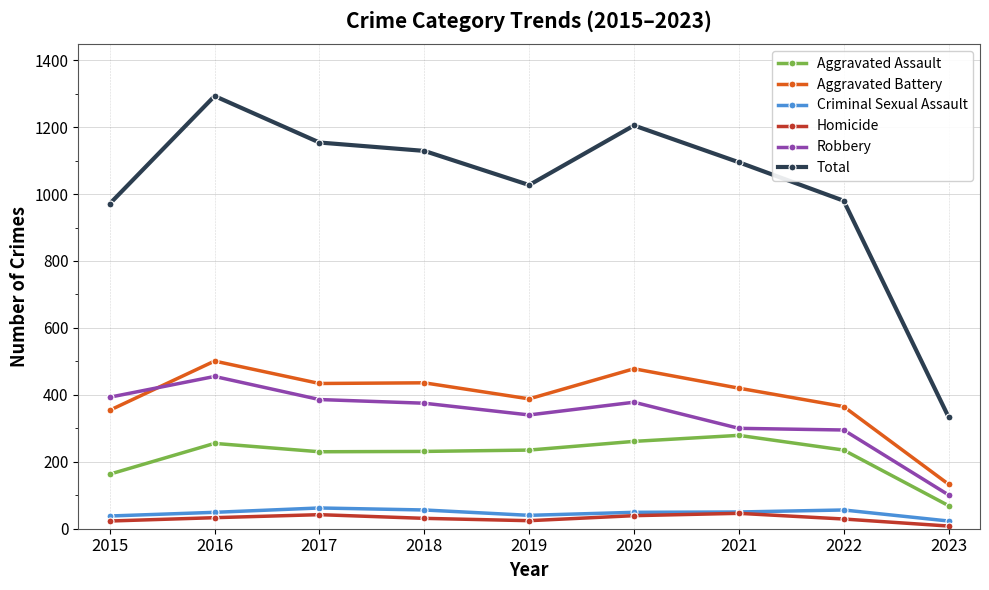

What is the maximum value shown in the chart?

1293